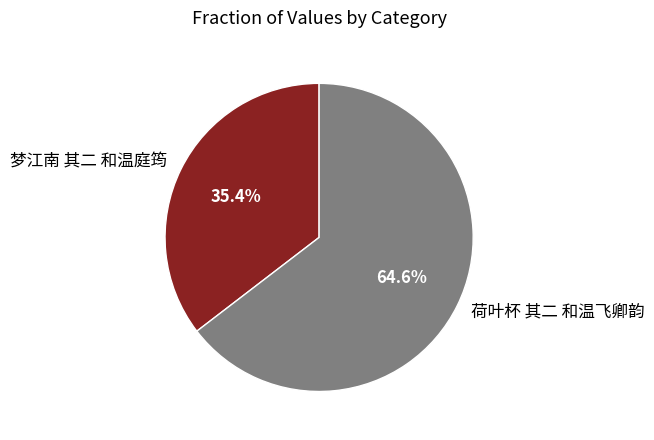

What is the ratio of the value at 荷叶杯 其二 和温飞卿韵 to the value at 梦江南 其二 和温庭筠?

1.8